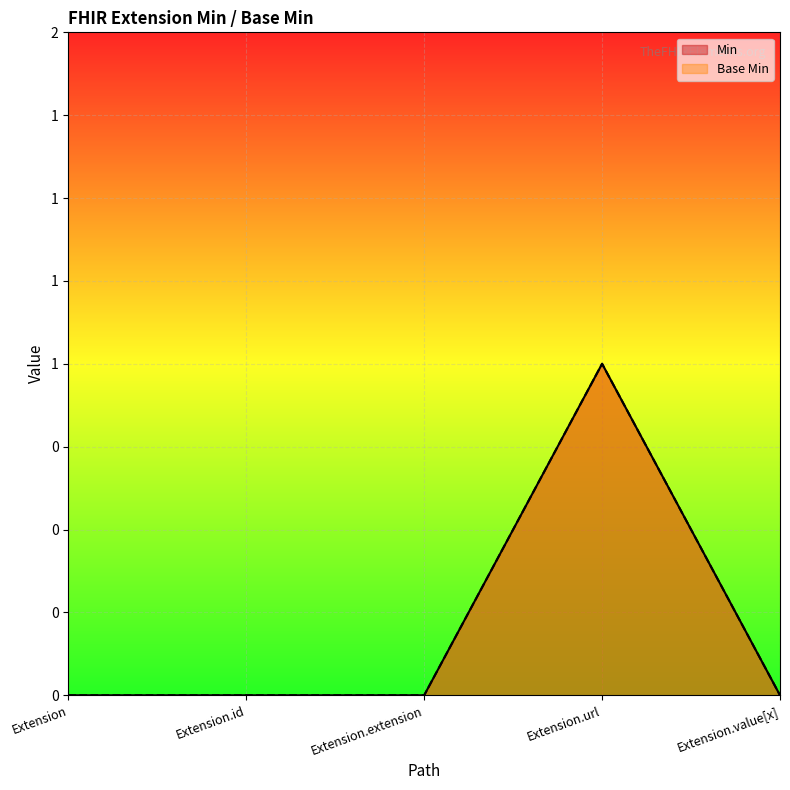

Count the Min values in the range 0 to 1.

5